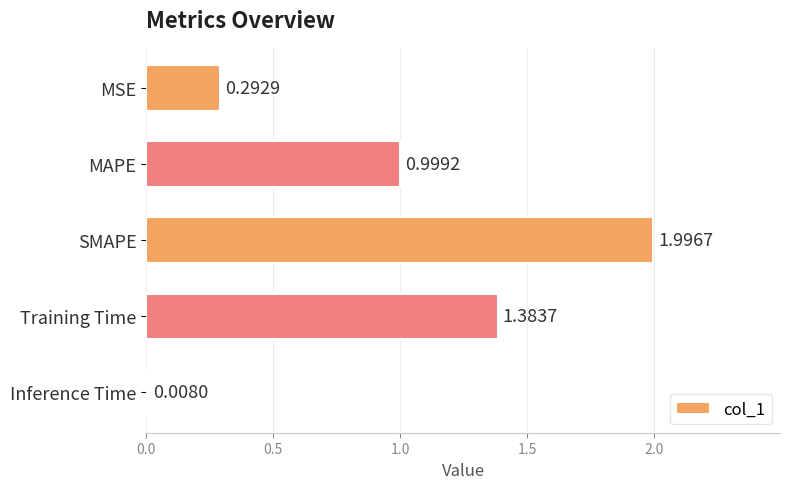

What is the greatest value displayed?

2.0